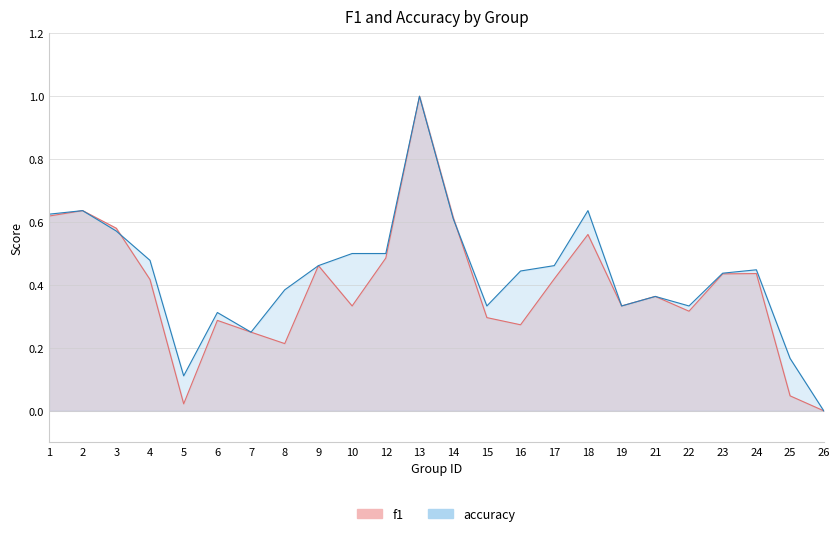

What is the value of the f1 point at the 13th from the left?

0.6